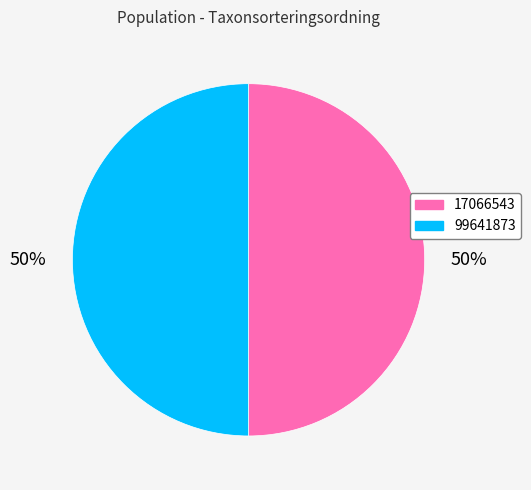

To the nearest percent, what percentage of the pie is 99641873?

50%